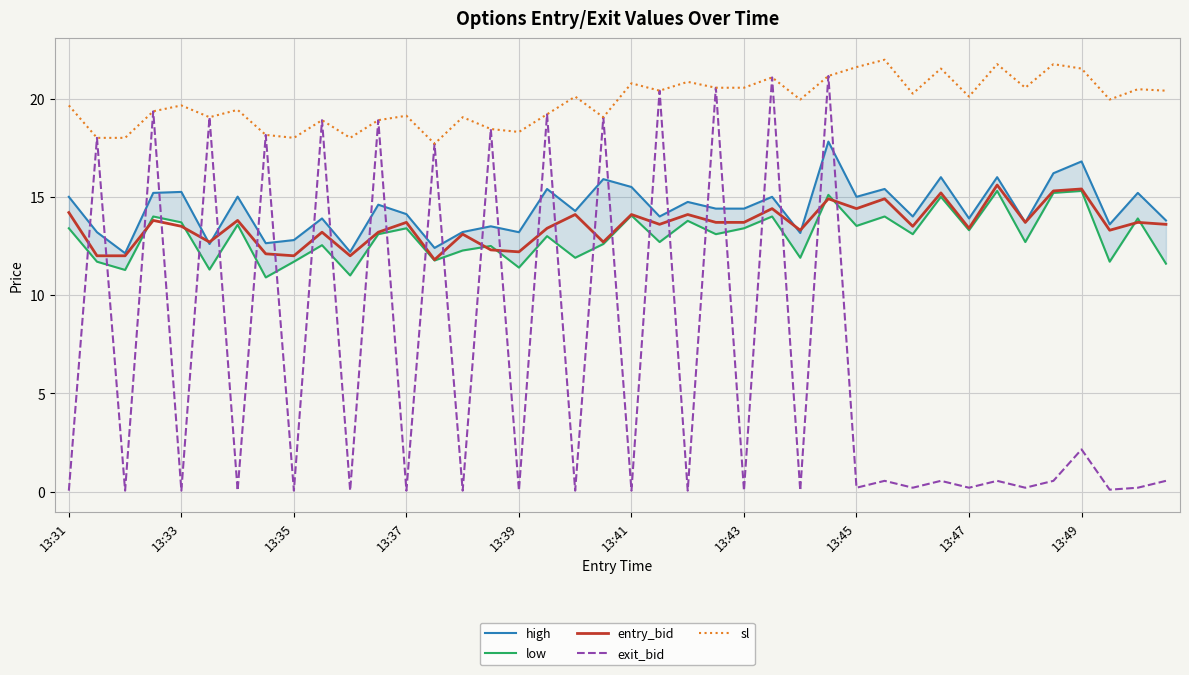

Which series ends up on top after the final intersection of entry_bid and low?

entry_bid